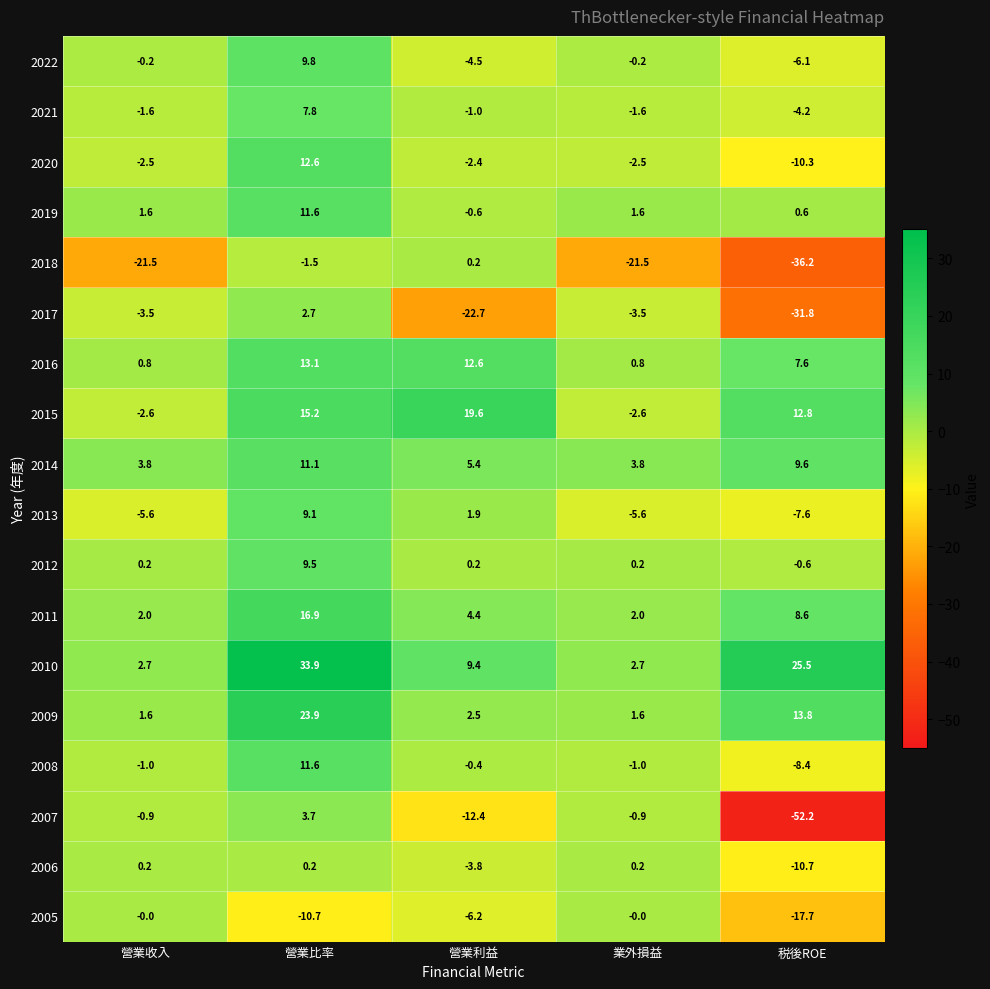

What is the approximate value of 2017 at 營業收入?

-3.5